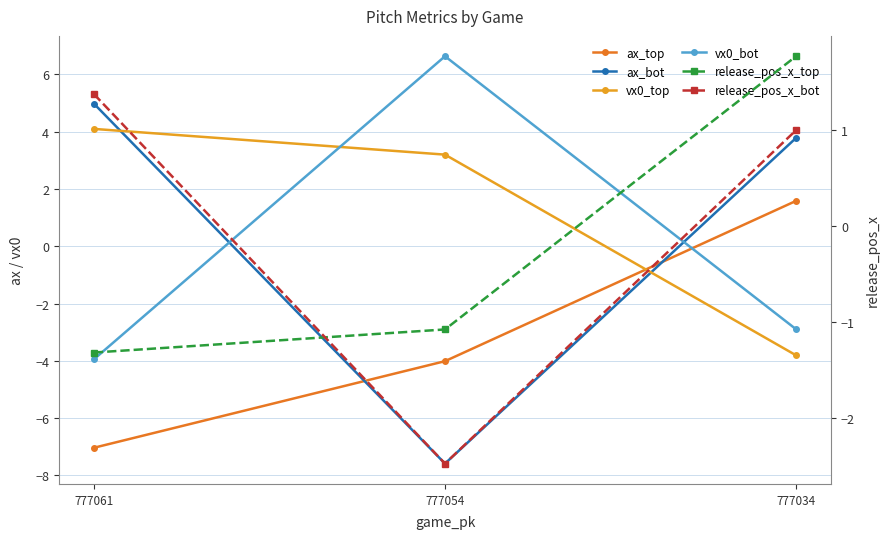

Reading left to right, transcribe all the data shown in this chart.

ax_top: -7.0	-4.0	1.6
ax_bot: 5.0	-7.6	3.8
vx0_top: 4.1	3.2	-3.8
vx0_bot: -3.9	6.6	-2.9
release_pos_x_top: -1.3	-1.1	1.8
release_pos_x_bot: 1.4	-2.5	1.0